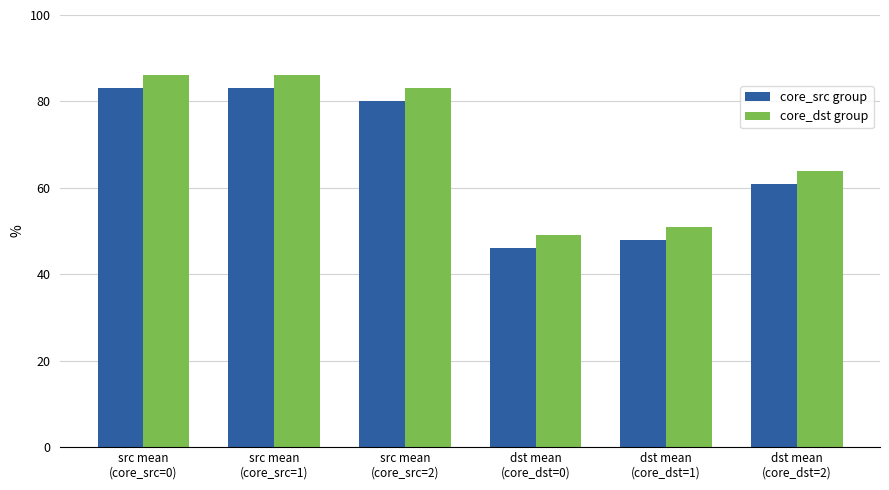

What is the minimum value for core_dst group?

49